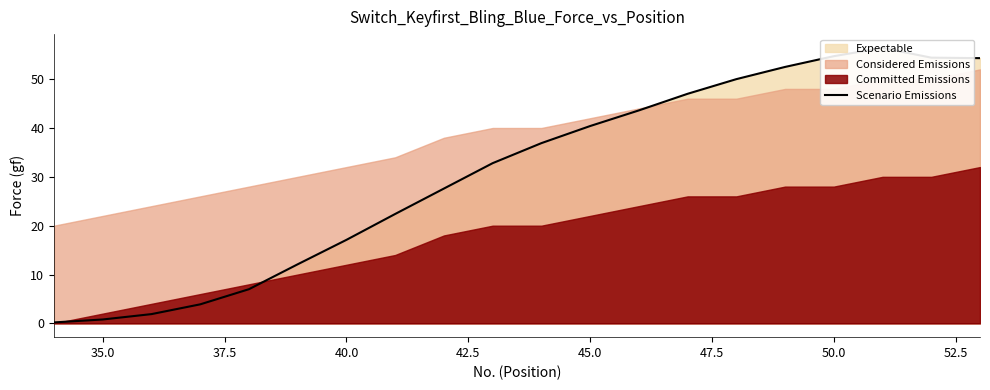

How many data points does each series have?

20